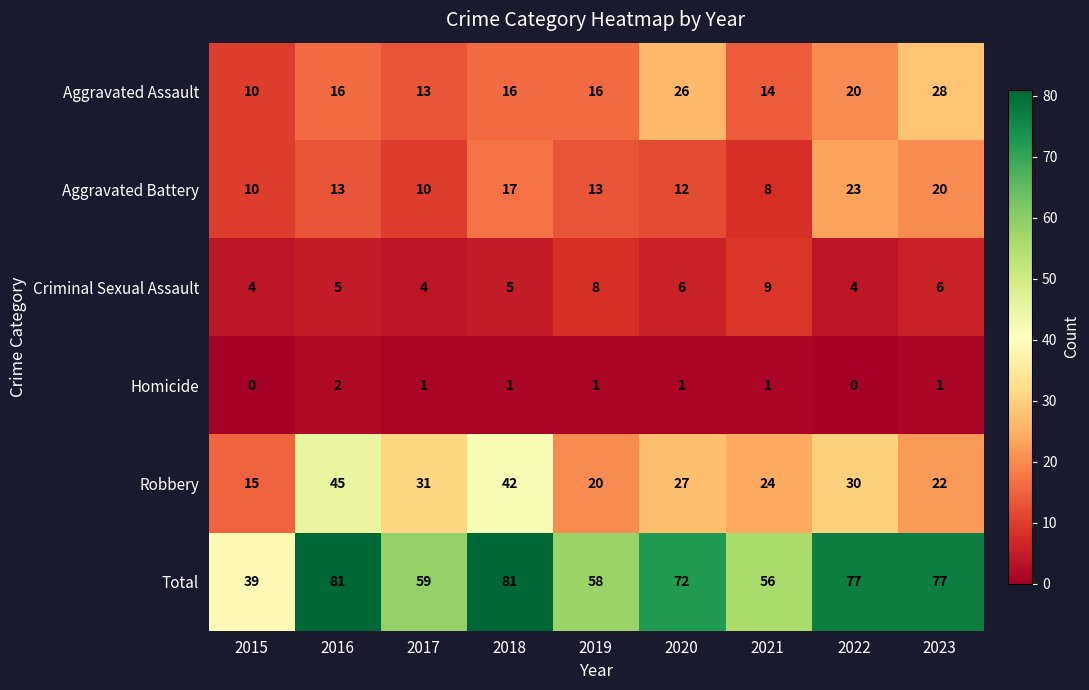

True or false: Robbery has a value of 22 at 2023.

True